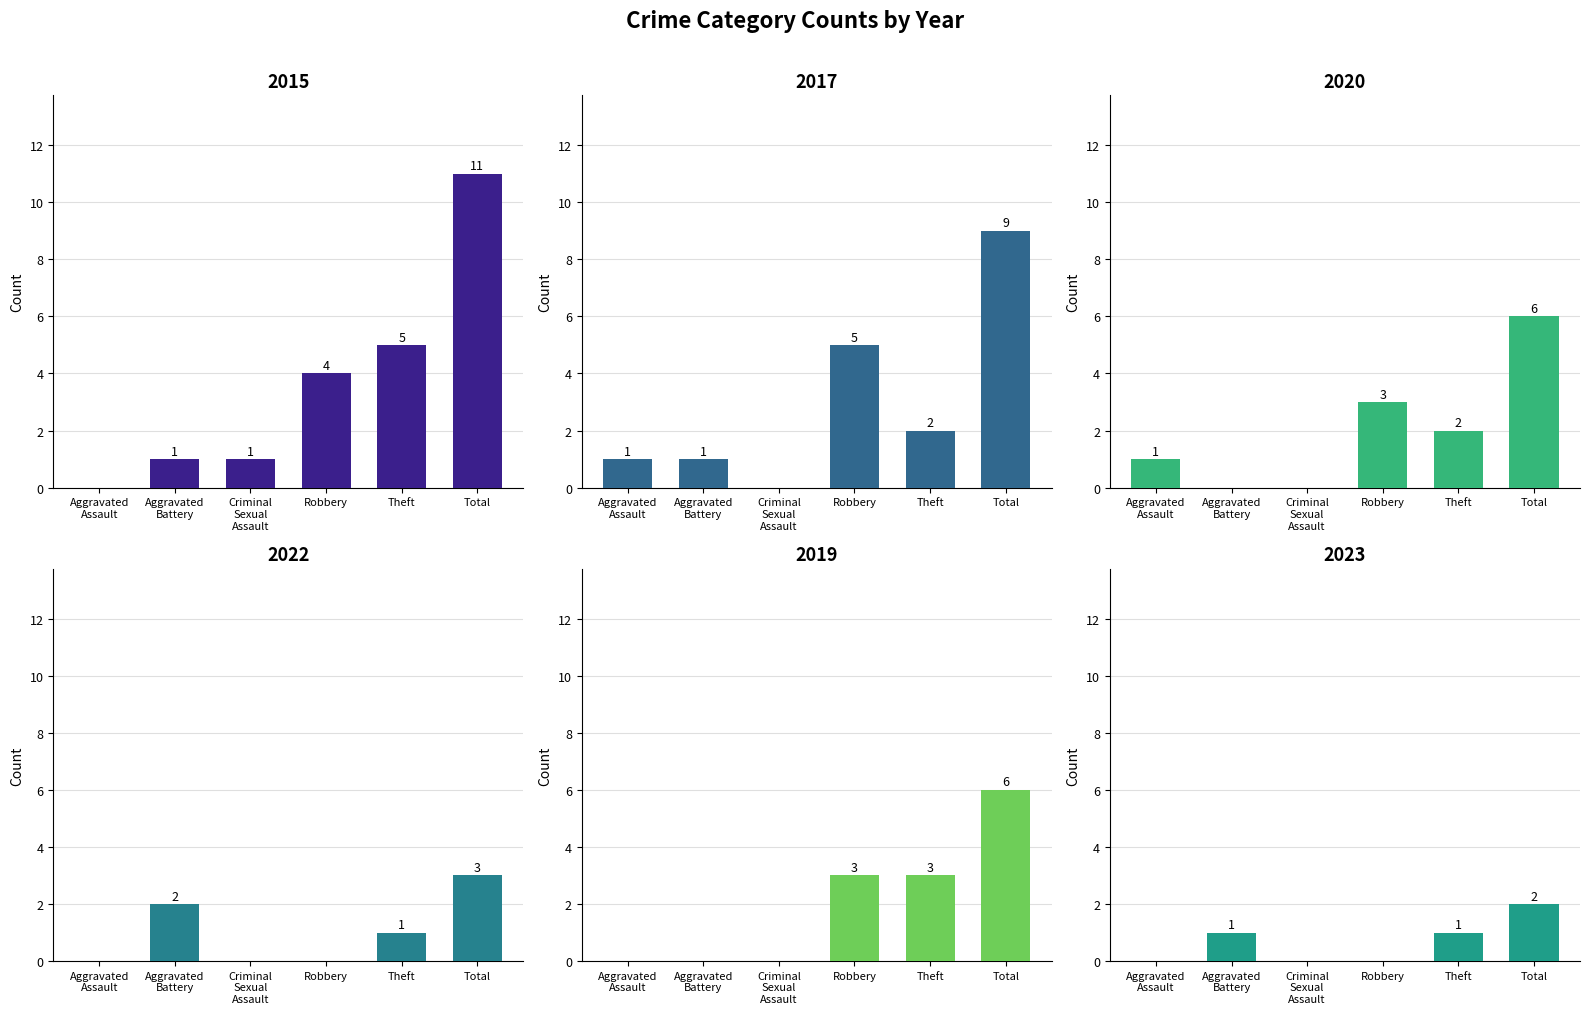

Reading left to right, list all the values displayed in this chart.

2015: Aggravated Assault=0	Aggravated Battery=1	Criminal Sexual Assault=1	Robbery=4	Theft=5	Total=11
2017: Aggravated Assault=1	Aggravated Battery=1	Criminal Sexual Assault=0	Robbery=5	Theft=2	Total=9
2020: Aggravated Assault=1	Aggravated Battery=0	Criminal Sexual Assault=0	Robbery=3	Theft=2	Total=6
2022: Aggravated Assault=0	Aggravated Battery=2	Criminal Sexual Assault=0	Robbery=0	Theft=1	Total=3
2019: Aggravated Assault=0	Aggravated Battery=0	Criminal Sexual Assault=0	Robbery=3	Theft=3	Total=6
2023: Aggravated Assault=0	Aggravated Battery=1	Criminal Sexual Assault=0	Robbery=0	Theft=1	Total=2